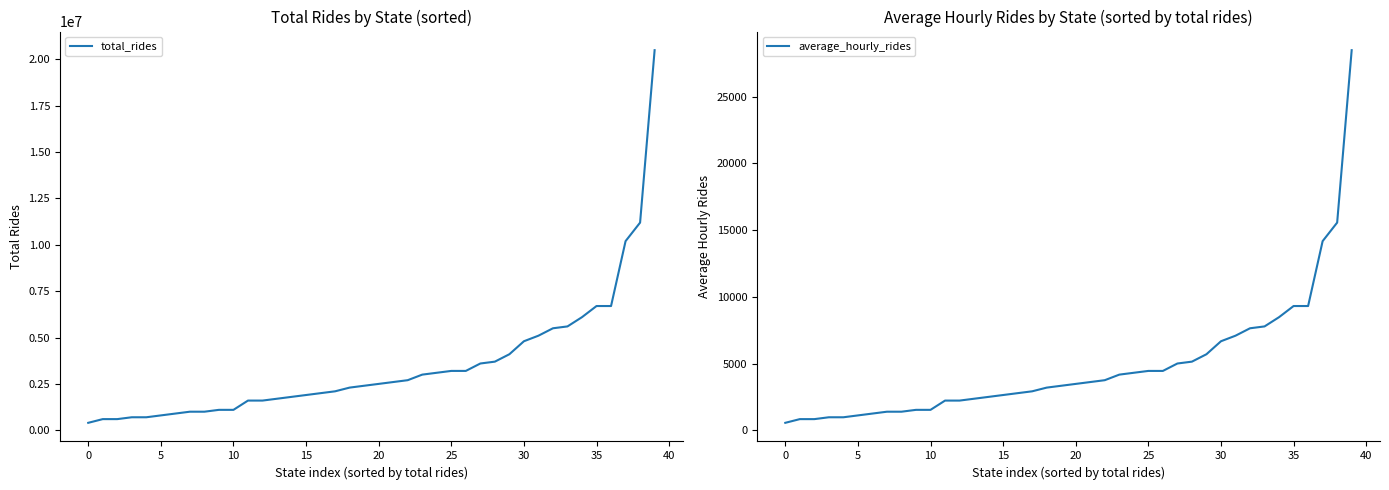

What is the maximum value for average_hourly_rides?

28472